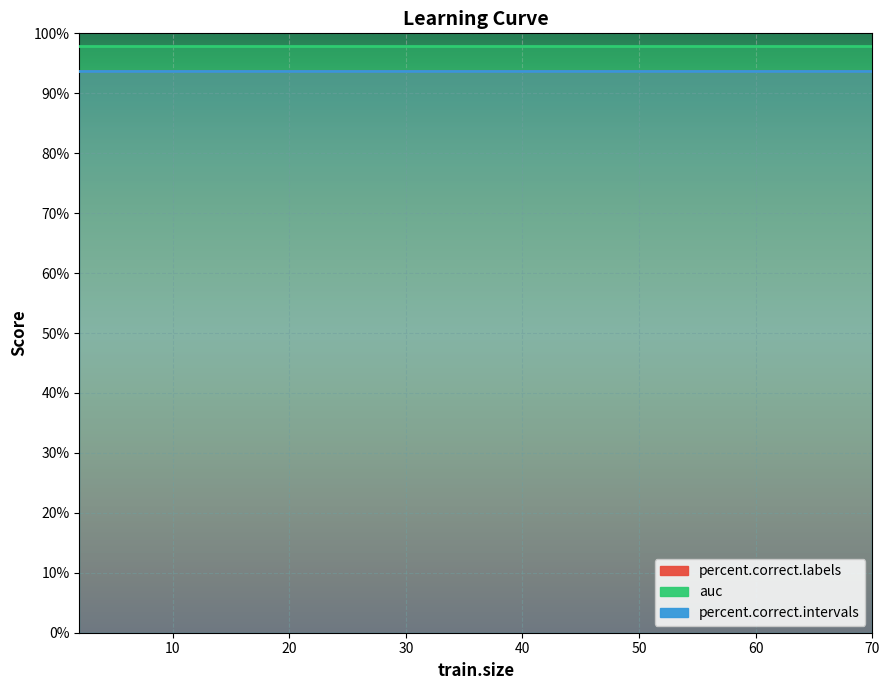

Read the percent.correct.labels value at 10.

93.7